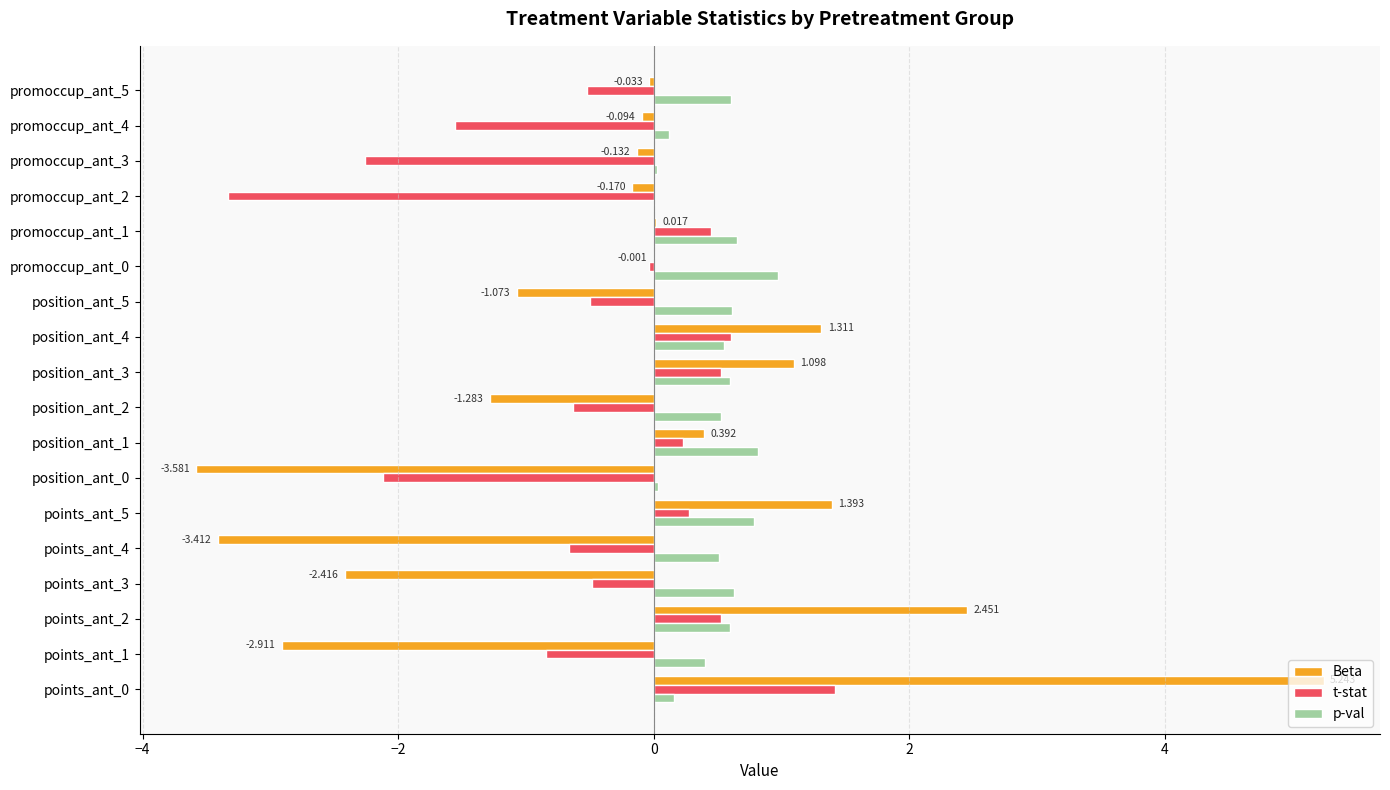

How many series are shown in this chart?

3